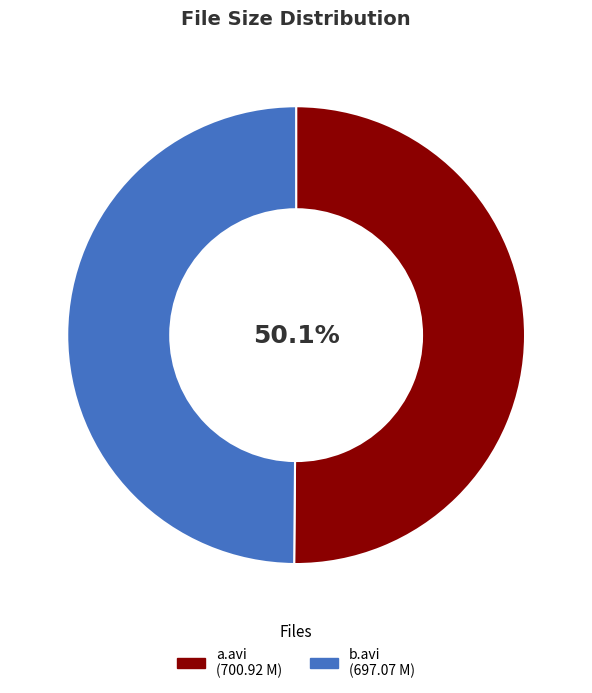

Does any single category account for the majority?

Yes